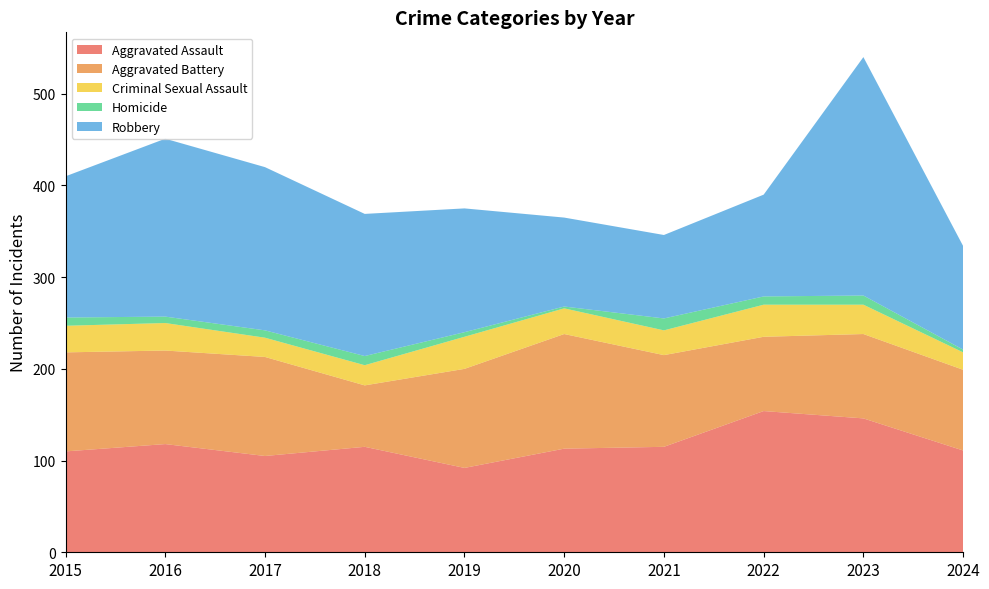

Reading left to right, what are all the values shown in this chart?

Aggravated Assault: 2015=110	2016=118	2017=105	2018=115	2019=92	2020=113	2021=115	2022=154	2023=146	2024=111
Aggravated Battery: 2015=108	2016=102	2017=108	2018=67	2019=108	2020=125	2021=100	2022=81	2023=92	2024=88
Criminal Sexual Assault: 2015=29	2016=30	2017=21	2018=22	2019=35	2020=28	2021=27	2022=35	2023=32	2024=19
Homicide: 2015=9	2016=7	2017=8	2018=10	2019=5	2020=2	2021=13	2022=9	2023=10	2024=3
Robbery: 2015=154	2016=194	2017=178	2018=155	2019=135	2020=97	2021=91	2022=111	2023=260	2024=113